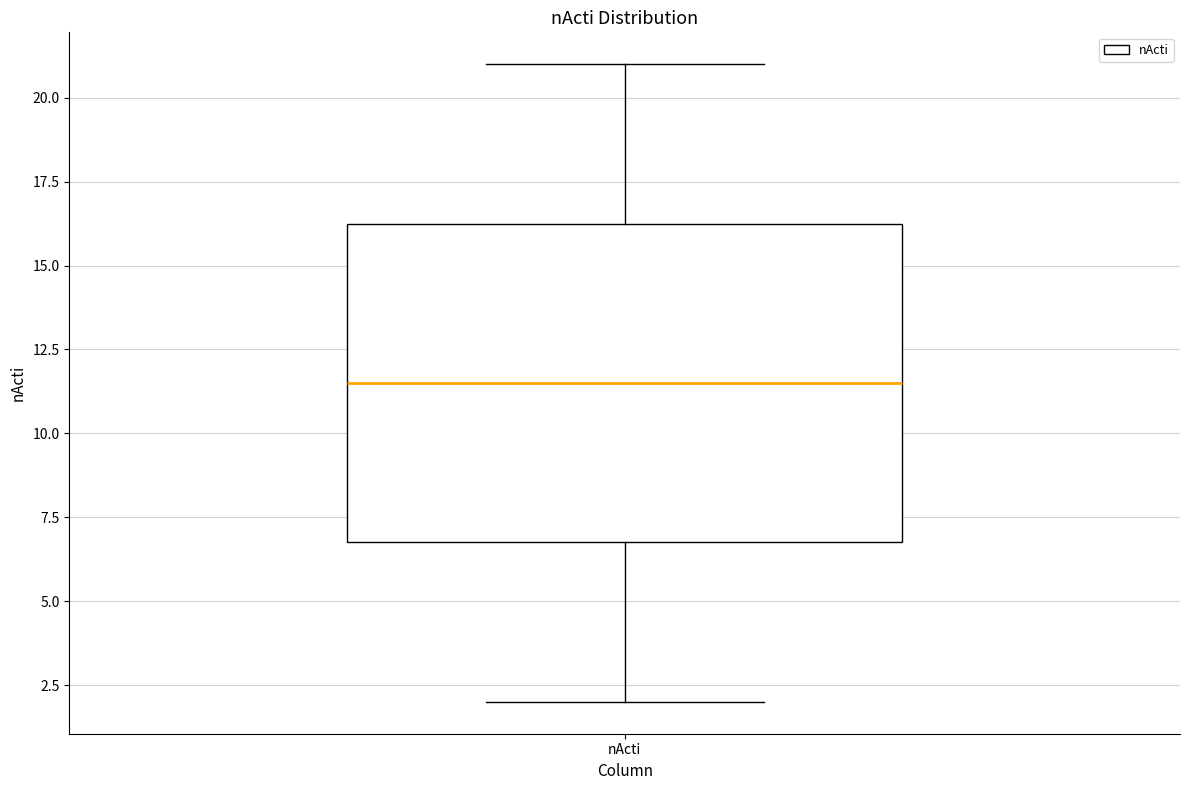

Read this box plot against the y-axis: the position of the median line, the range covered by the box, and the ends of both whiskers. The values are not printed on the chart, so give them approximately, as read against the axis.

median 11.5, box 7.0 to 16.5, whiskers 2.0 to 21.0